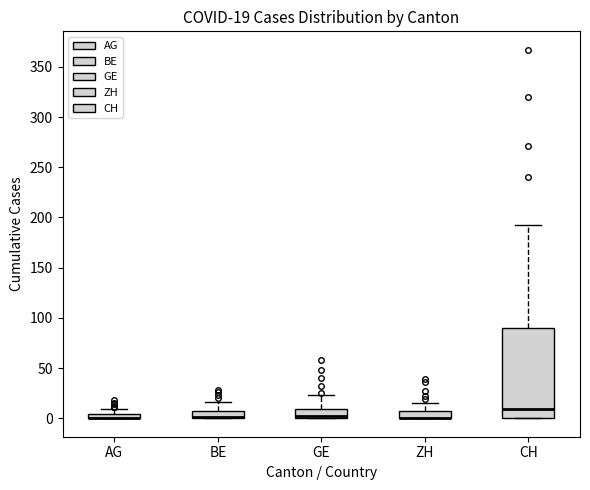

Comparing the boxes themselves (not the whiskers), which one is the tallest?

CH